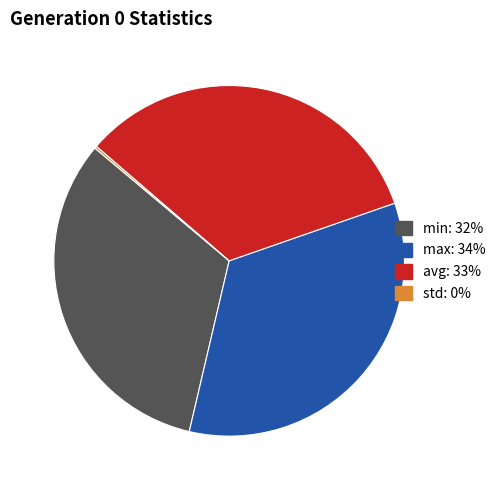

Approximately how many times larger is the value at max compared to min?

1.0